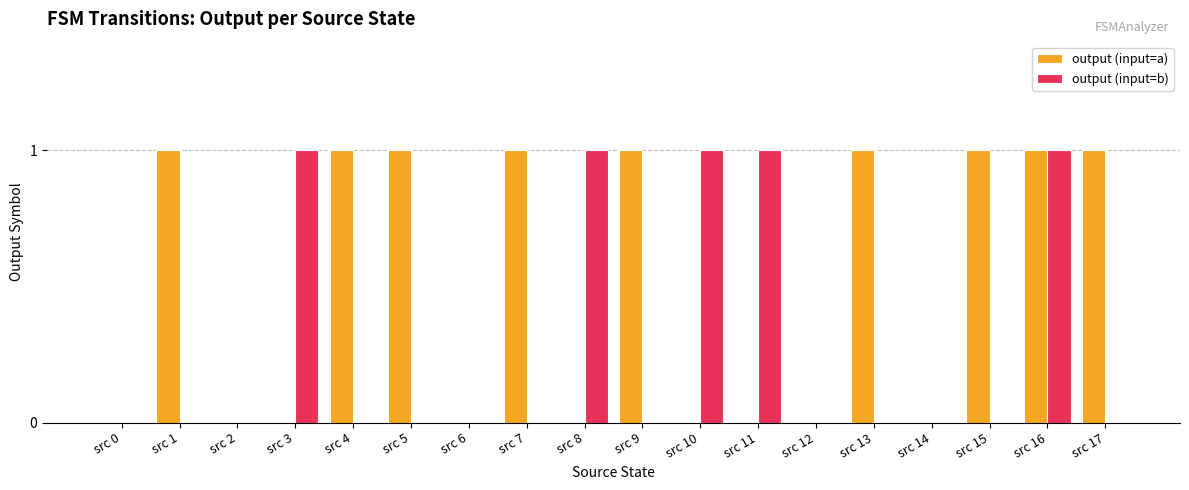

Count the number of data series in this chart.

2